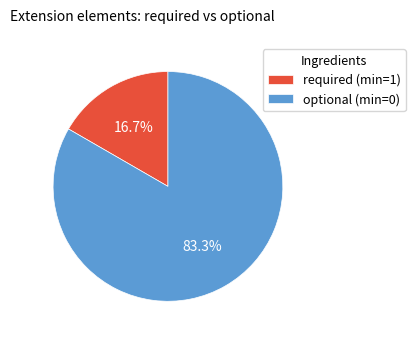

Which category has the biggest portion of the pie?

optional (min=0)